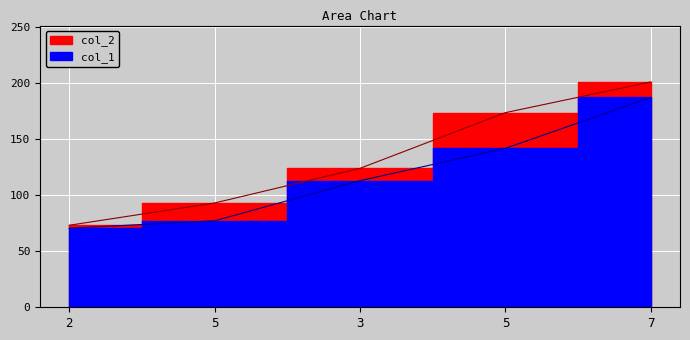

How many lines are shown in the chart?

2